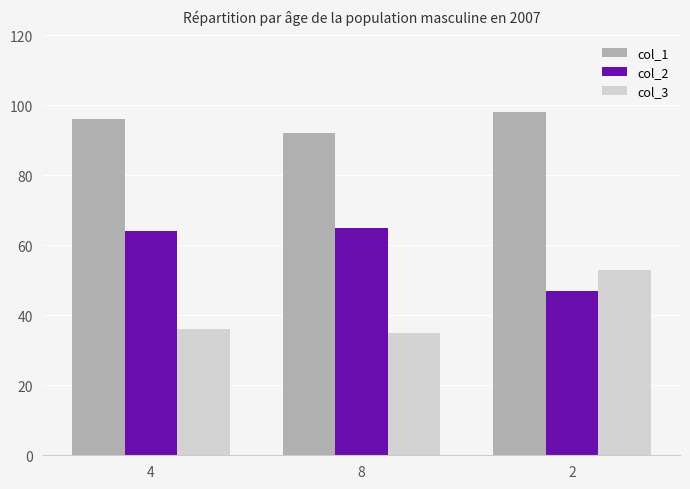

What is the label of the 3rd bar from the right?

4